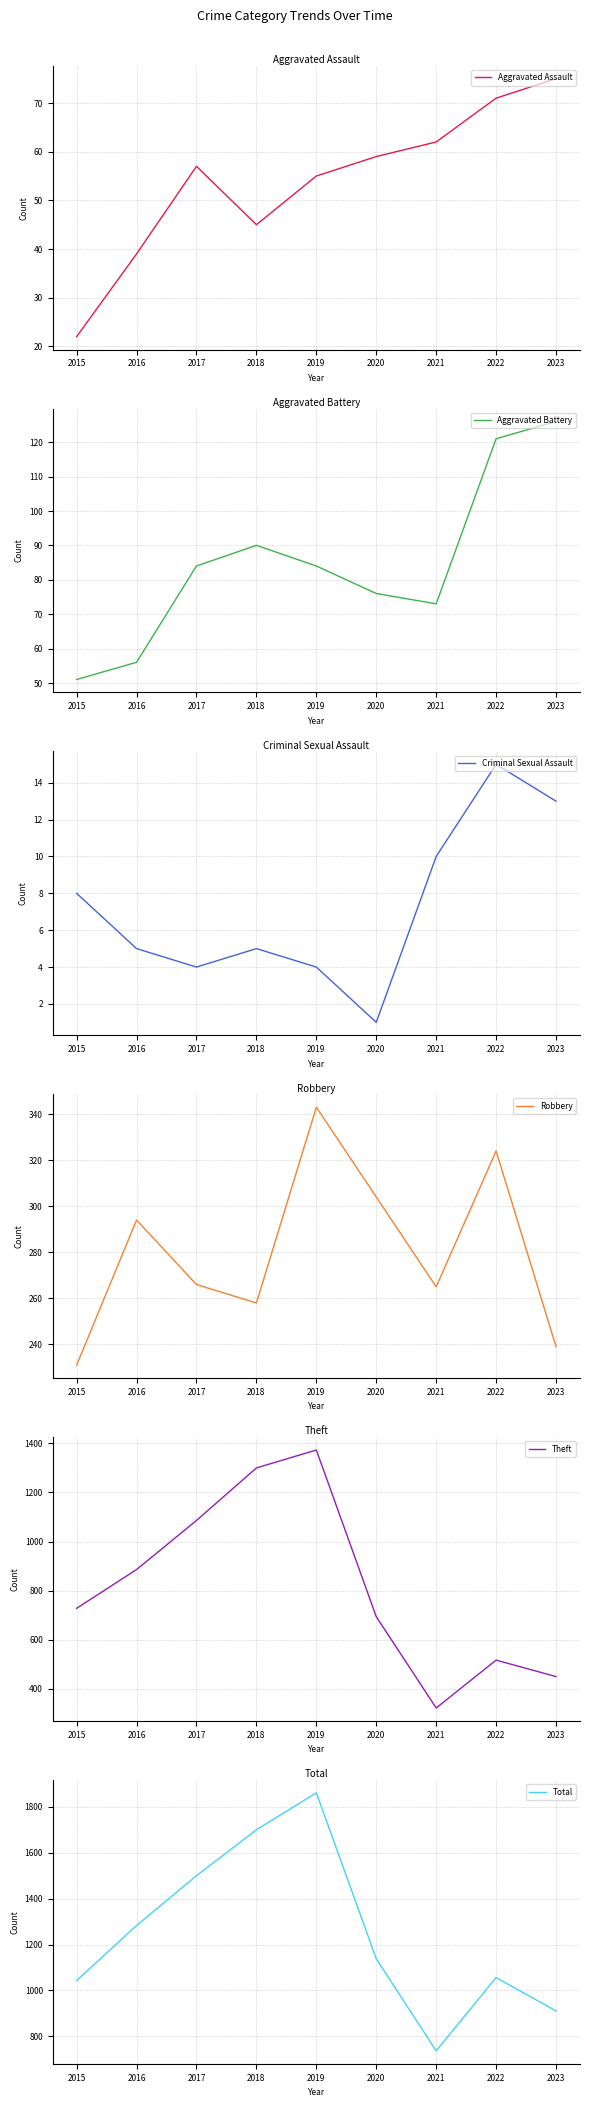

In Aggravated Battery, how many points are lower than both neighbors (excluding endpoints)?

1